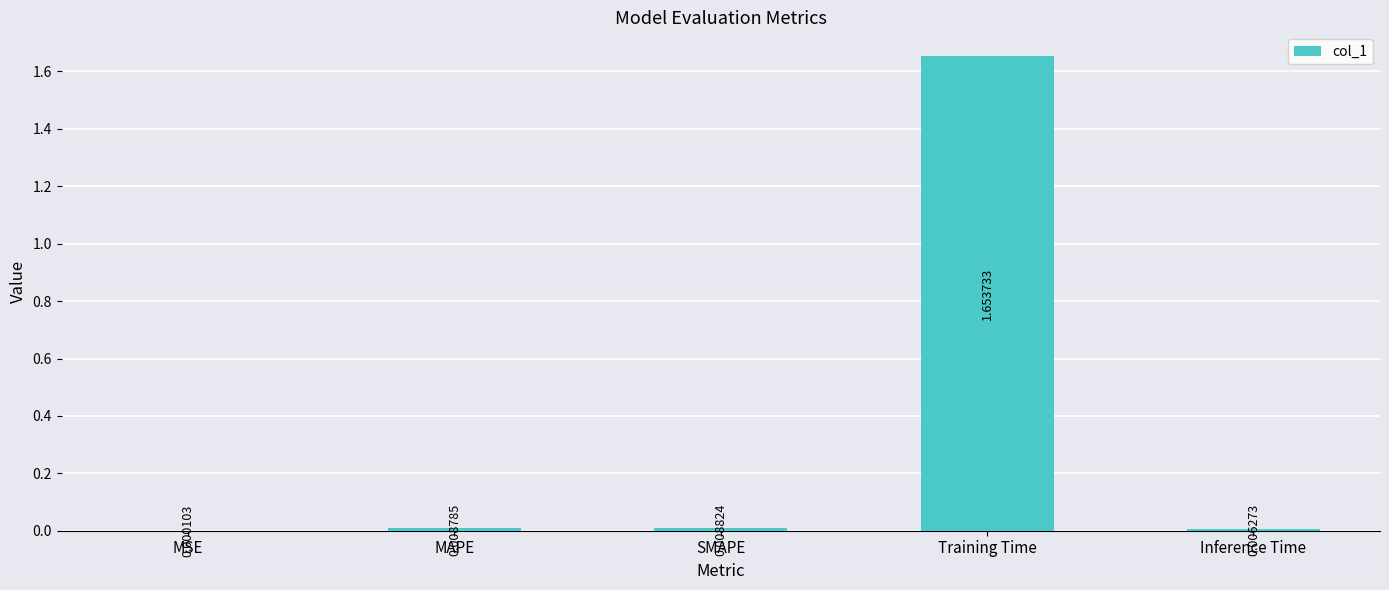

Which label corresponds to the largest value in the chart?

Training Time